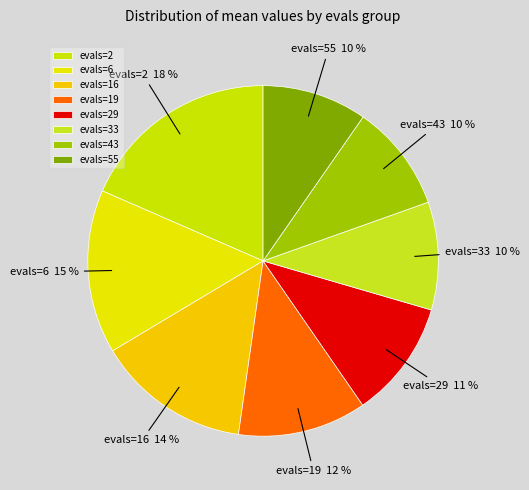

Is evals=19 the majority of the pie?

No